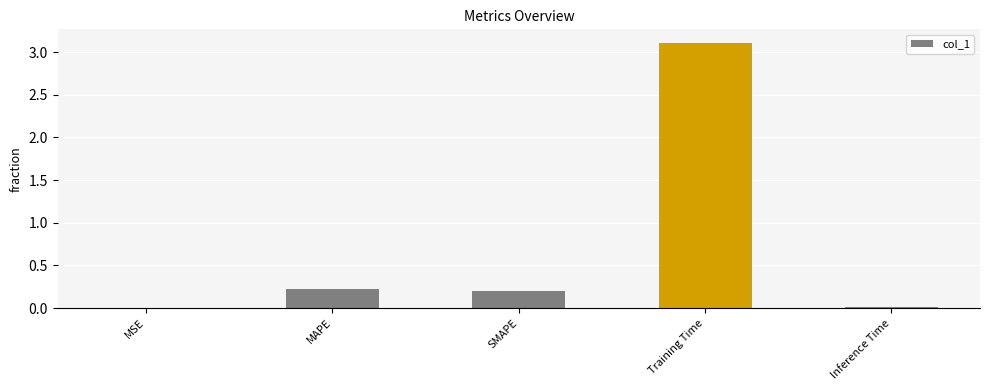

What is the sum of all values?

3.5